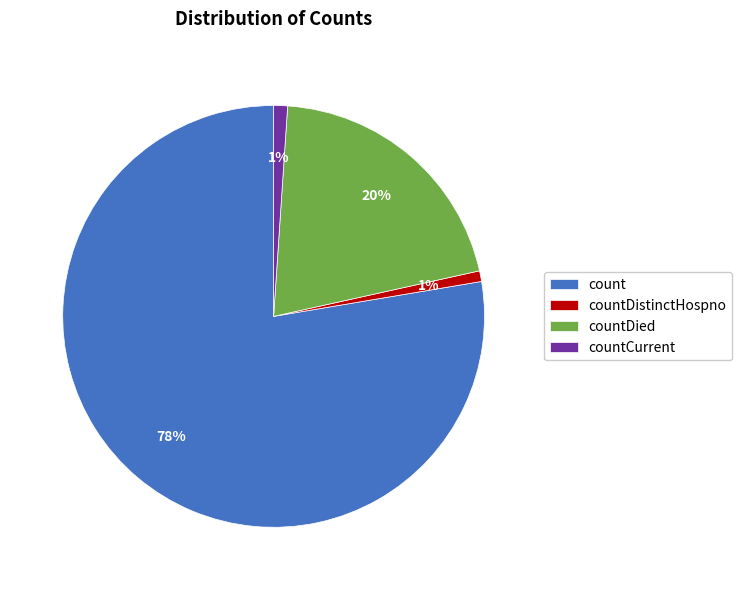

Which category accounts for the majority?

count